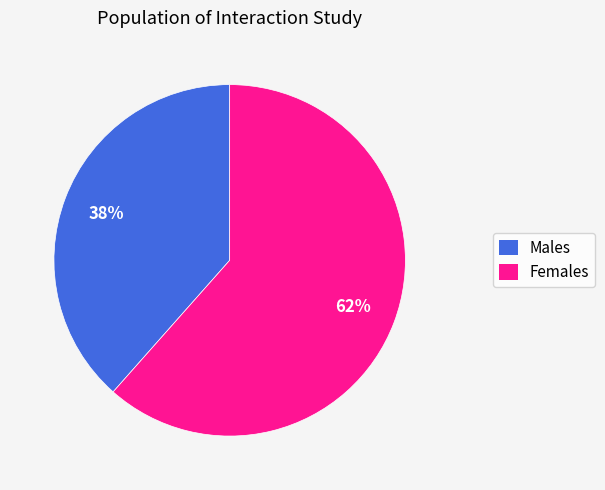

To the nearest percent, what is the average slice percentage?

50%